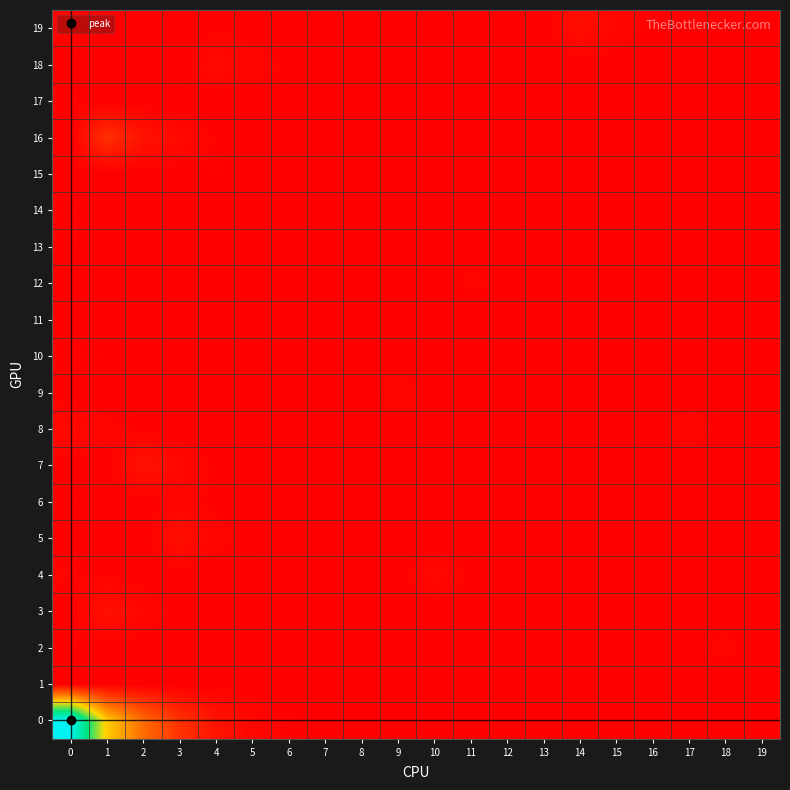

Reading left to right, transcribe all the data shown in this chart.

19: 0=9	1=4	2=2	3=1	4=4	5=2	6=1	7=1	8=1	9=1	10=1	11=1	12=1	13=1	14=24	15=12	16=4	17=2	18=1	19=1
18: 0=1	1=1	2=2	3=1	4=19	5=10	6=5	7=1	8=1	9=1	10=1	11=1	12=1	13=1	14=1	15=1	16=1	17=1	18=1	19=1
17: 0=5	1=2	2=1	3=1	4=1	5=1	6=1	7=1	8=1	9=1	10=1	11=1	12=1	13=1	14=1	15=1	16=1	17=1	18=1	19=1
16: 0=1	1=77	2=32	3=17	4=5	5=2	6=1	7=1	8=1	9=1	10=1	11=1	12=1	13=1	14=1	15=1	16=1	17=1	18=1	19=1
15: 0=1	1=1	2=1	3=1	4=6	5=3	6=2	7=1	8=1	9=1	10=1	11=1	12=1	13=1	14=1	15=1	16=1	17=1	18=1	19=1
14: 0=5	1=3	2=2	3=1	4=2	5=1	6=3	7=1	8=1	9=1	10=1	11=1	12=1	13=1	14=1	15=4	16=1	17=1	18=1	19=1
13: 0=4	1=1	2=1	3=1	4=1	5=1	6=1	7=1	8=4	9=1	10=1	11=1	12=1	13=1	14=3	15=1	16=1	17=1	18=1	19=1
12: 0=1	1=4	2=2	3=1	4=1	5=1	6=1	7=5	8=1	9=1	10=1	11=8	12=4	13=2	14=1	15=1	16=1	17=1	18=1	19=1
11: 0=1	1=3	2=2	3=1	4=1	5=1	6=5	7=2	8=1	9=1	10=1	11=1	12=1	13=1	14=1	15=1	16=1	17=1	18=1	19=1
10: 0=6	1=5	2=3	3=1	4=1	5=1	6=1	7=1	8=1	9=1	10=1	11=1	12=1	13=1	14=1	15=1	16=1	17=1	18=1	19=2
9: 0=1	1=1	2=1	3=1	4=1	5=1	6=1	7=1	8=1	9=12	10=3	11=2	12=1	13=1	14=1	15=3	16=2	17=1	18=1	19=1
8: 0=18	1=9	2=4	3=1	4=1	5=1	6=2	7=1	8=1	9=1	10=1	11=1	12=1	13=1	14=1	15=1	16=1	17=12	18=3	19=1
7: 0=2	1=1	2=34	3=14	4=5	5=3	6=2	7=1	8=1	9=1	10=1	11=1	12=1	13=1	14=1	15=1	16=1	17=1	18=1	19=1
6: 0=4	1=2	2=1	3=9	4=4	5=2	6=1	7=1	8=1	9=1	10=1	11=1	12=1	13=1	14=1	15=1	16=1	17=1	18=1	19=1
5: 0=2	1=1	2=1	3=27	4=9	5=2	6=1	7=1	8=1	9=1	10=1	11=1	12=1	13=1	14=1	15=1	16=1	17=1	18=1	19=1
4: 0=7	1=4	2=2	3=1	4=1	5=5	6=2	7=1	8=1	9=1	10=16	11=5	12=3	13=2	14=1	15=1	16=1	17=1	18=1	19=1
3: 0=1	1=29	2=12	3=4	4=2	5=1	6=1	7=1	8=1	9=1	10=1	11=1	12=1	13=1	14=1	15=1	16=1	17=1	18=1	19=1
2: 0=4	1=1	2=1	3=1	4=1	5=1	6=1	7=1	8=1	9=1	10=1	11=1	12=1	13=1	14=1	15=1	16=1	17=1	18=9	19=1
1: 0=2	1=1	2=1	3=1	4=1	5=2	6=1	7=1	8=1	9=1	10=1	11=1	12=1	13=1	14=1	15=1	16=1	17=1	18=1	19=1
0: 0=651	1=310	2=173	3=82	4=34	5=12	6=5	7=1	8=1	9=1	10=1	11=1	12=1	13=1	14=1	15=1	16=1	17=1	18=1	19=1